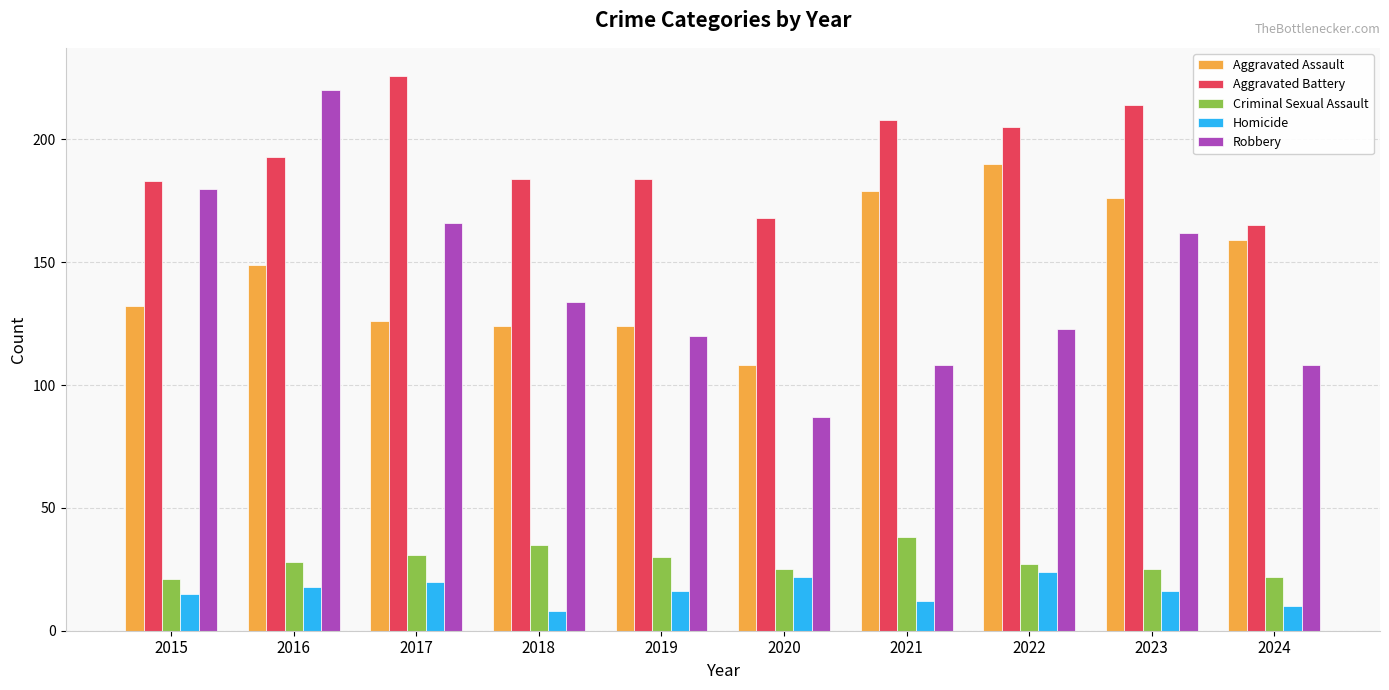

Where does the Homicide series first go above 16?

2016